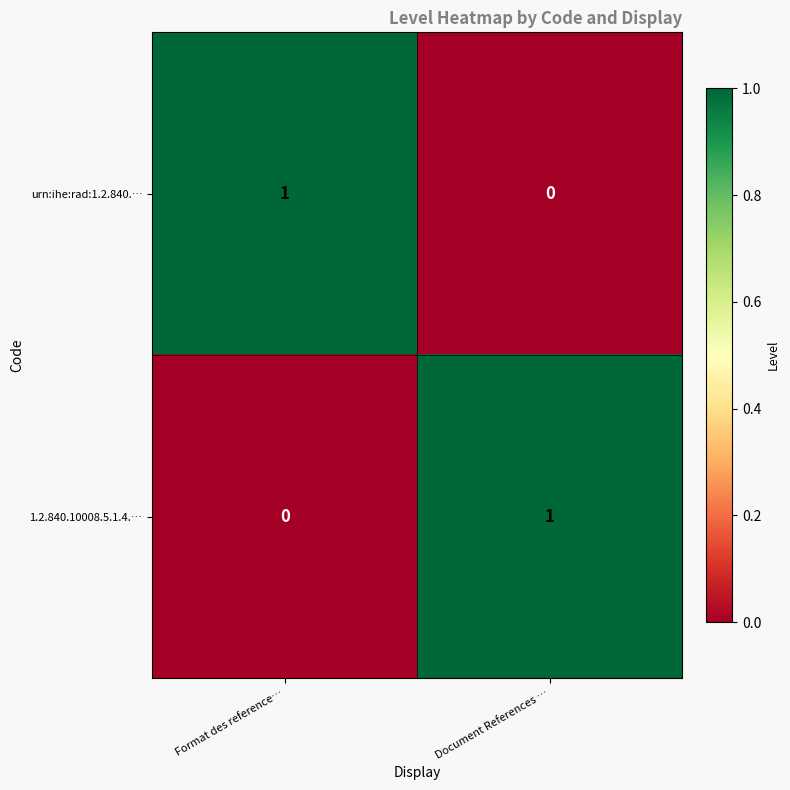

Rank the categories by 1.2.840.10008.5.1.4.… value from highest to lowest.

Document References …, Format des reference…